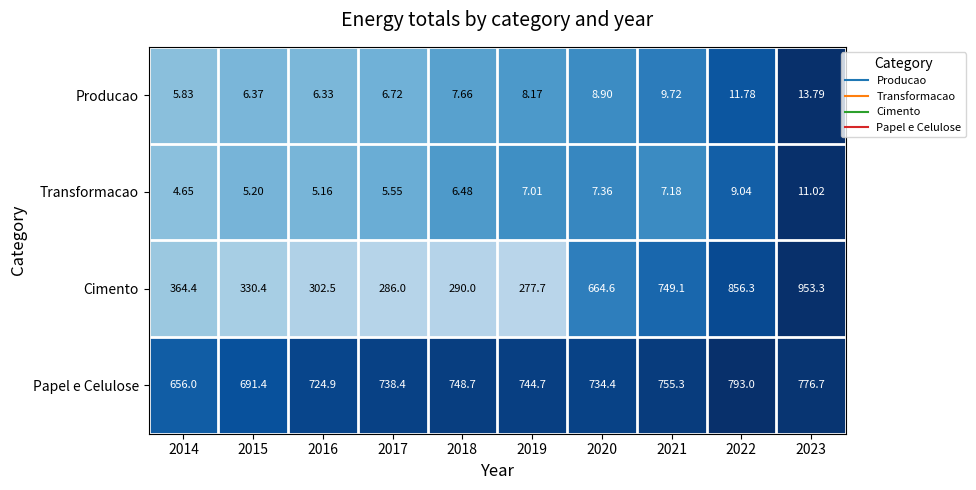

Rank the series by their maximum value, from lowest to highest.

Transformacao, Producao, Papel e Celulose, Cimento